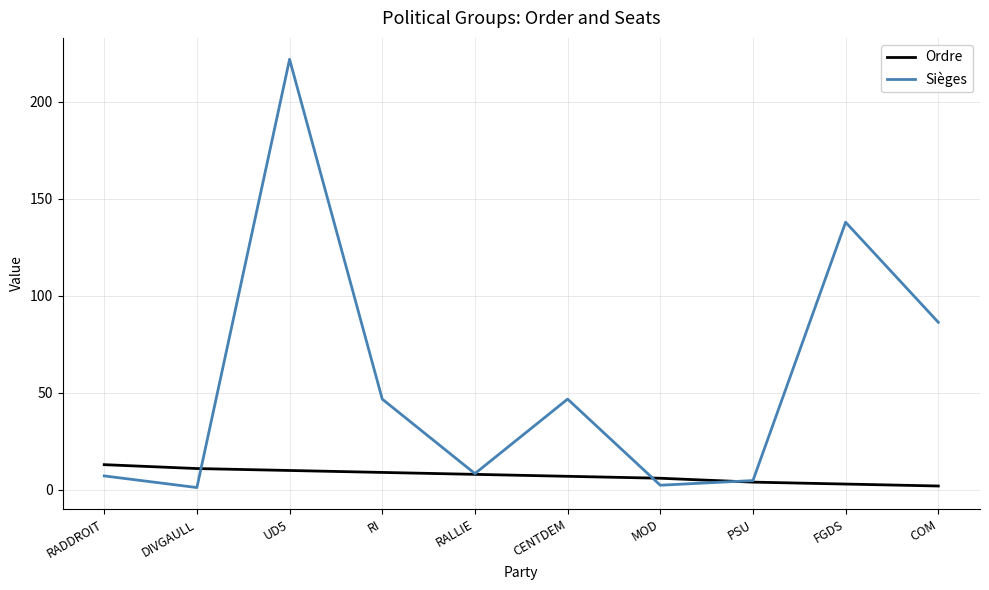

Which series has the largest total across all categories?

Sièges